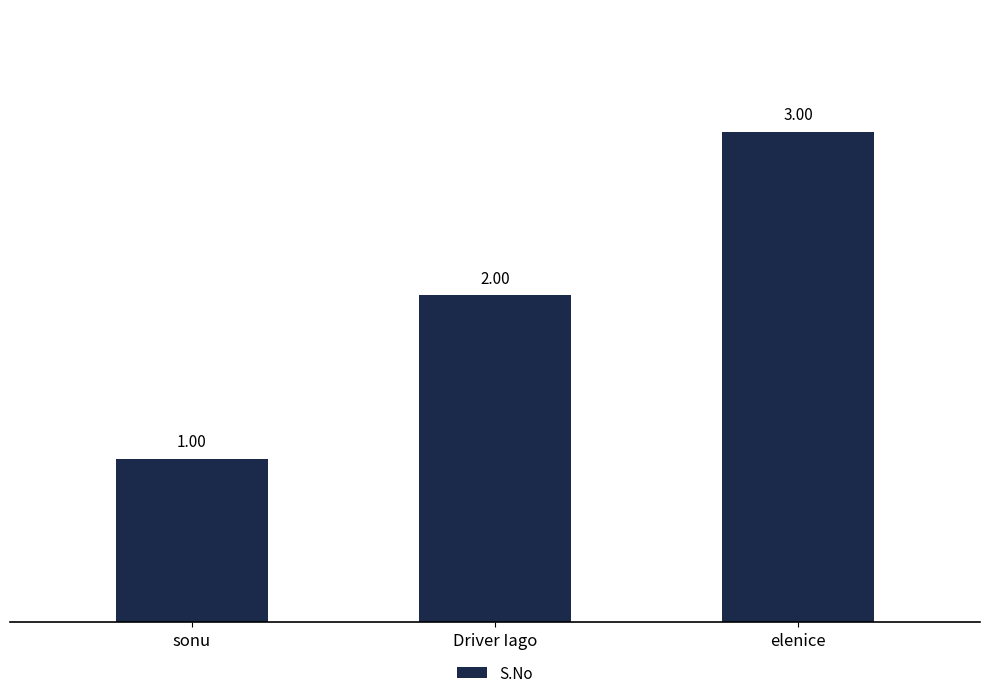

List the labels in order of value, smallest first.

sonu, Driver Iago, elenice